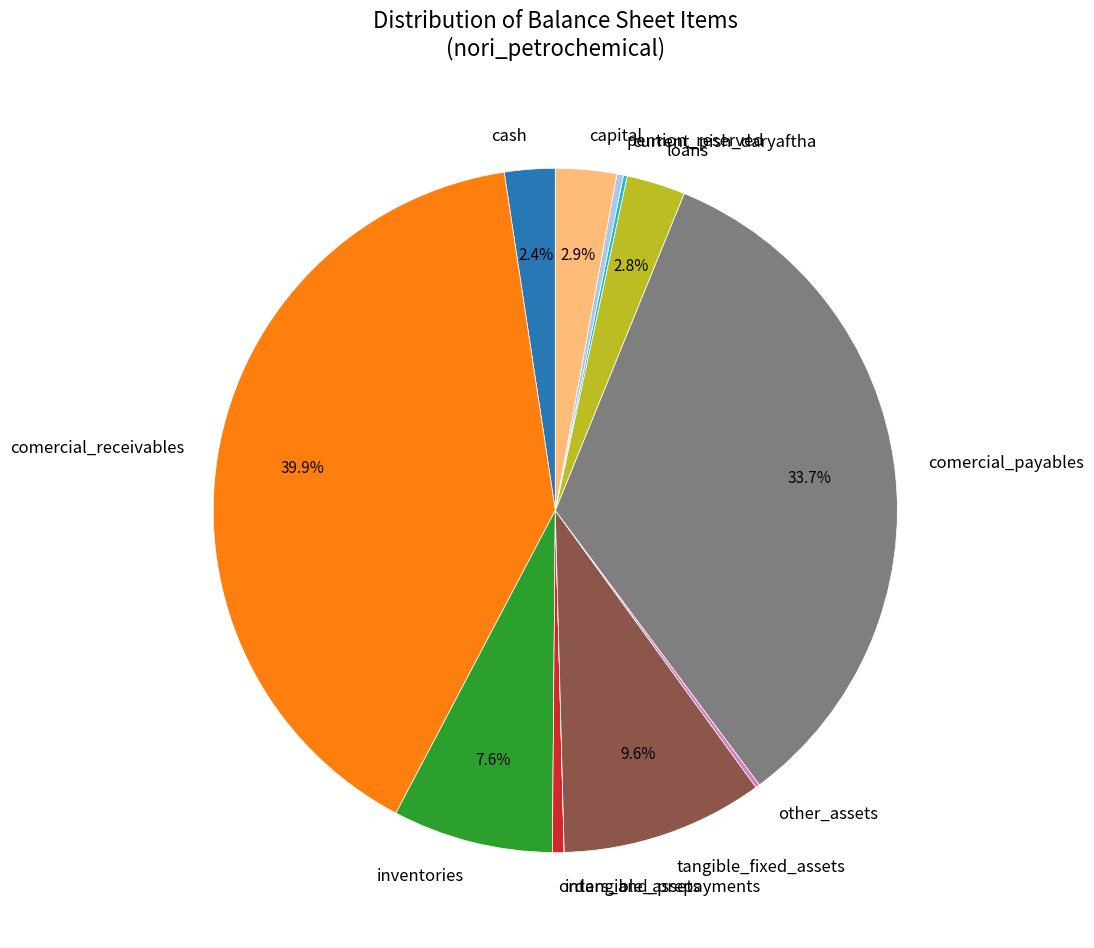

True or false: tangible_fixed_assets accounts for 20% of the total.

False